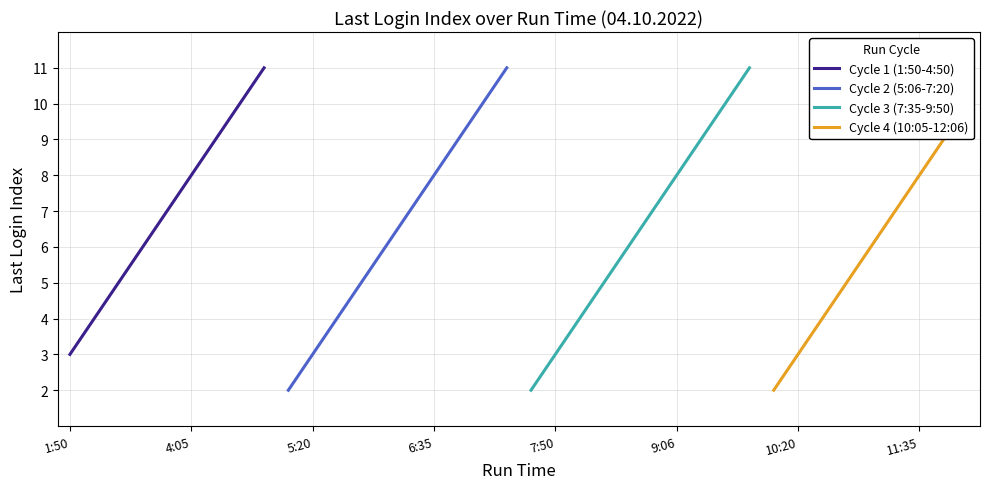

Reading left to right, extract all data points from this chart.

3	4	5	6	7	8	9	10	11	2	3	4	5	6	7	8	9	10	11	2	3	4	5	6	7	8	9	10	11	2	3	4	5	6	7	8	9	10